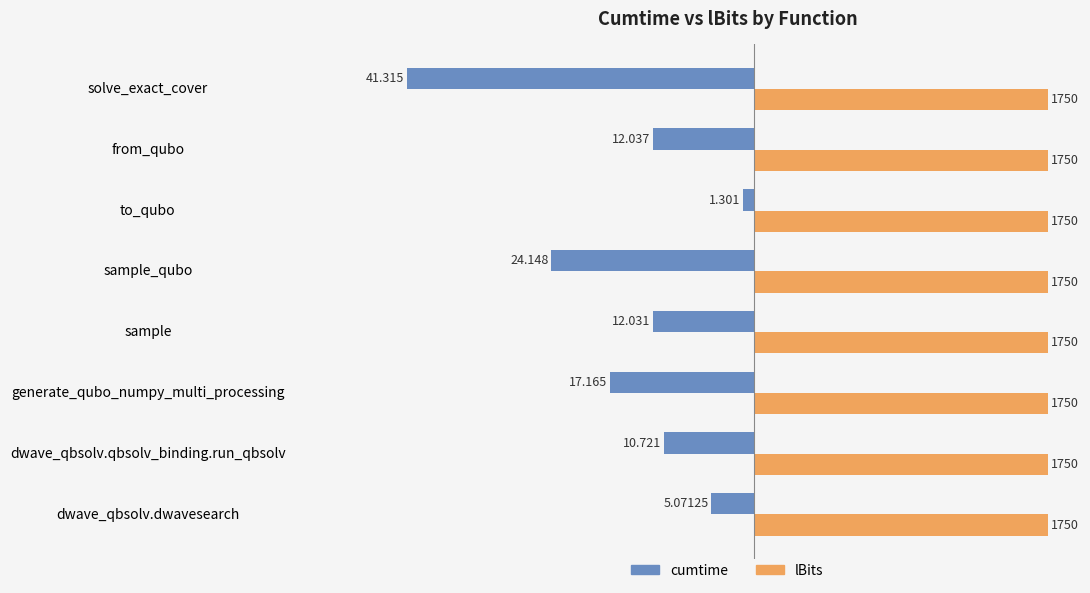

What are all the series names shown in the legend?

cumtime, lBits